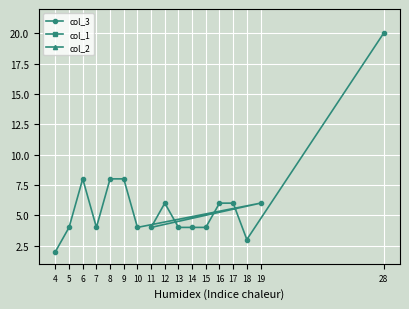

True or false: col_3 has a value of 4 at 13.

True